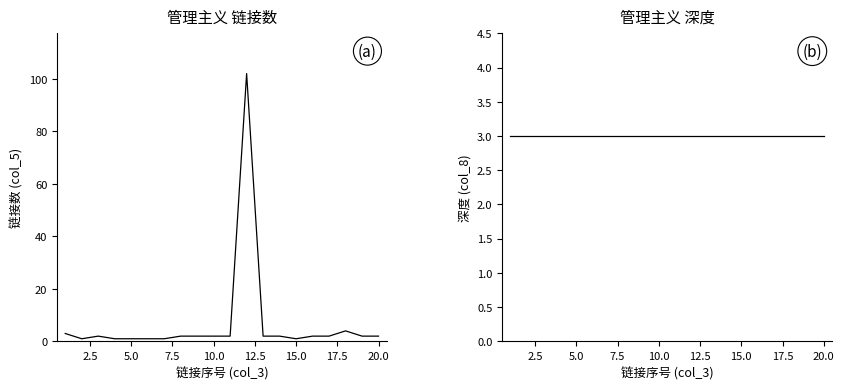

What is the value of the 深度 point at the 10th from the left?

3